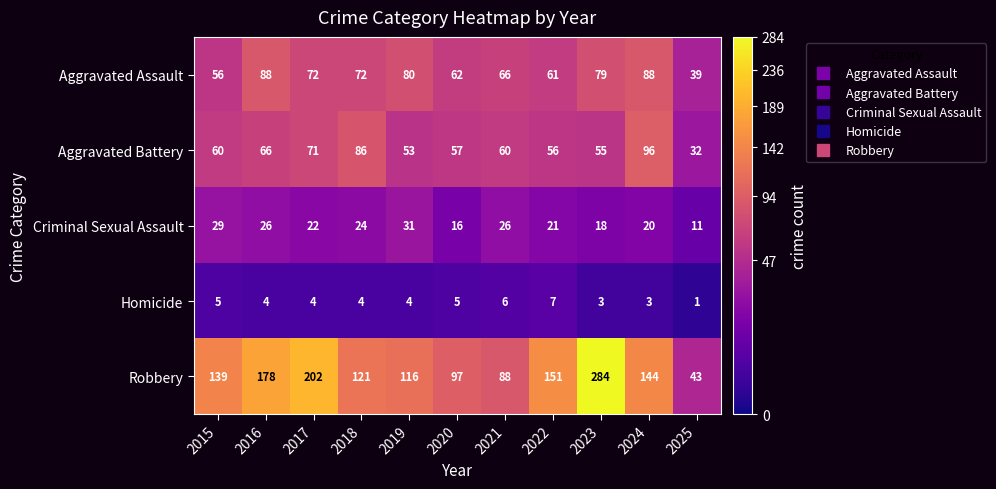

How many data points does each series have?

11